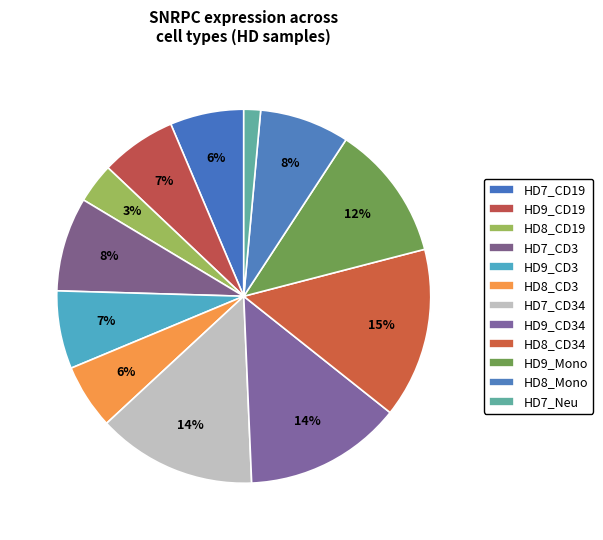

Count the number of slices in the pie.

12